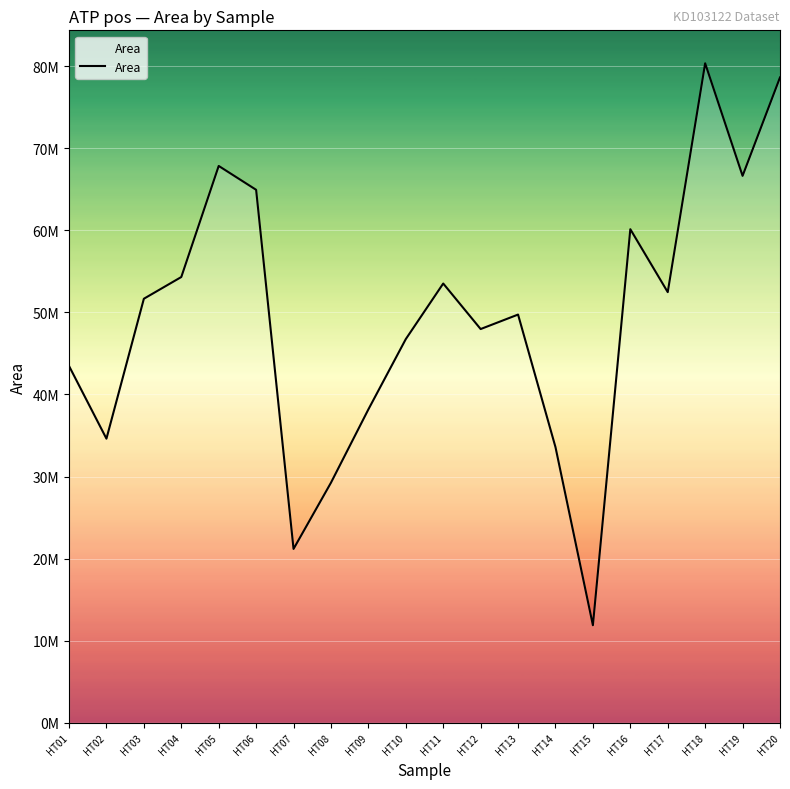

What is the sum of the values at HT19 and HT05?

134485283